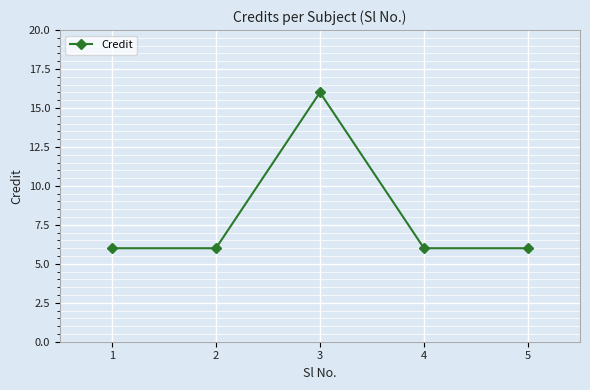

How many lines are shown in the chart?

1